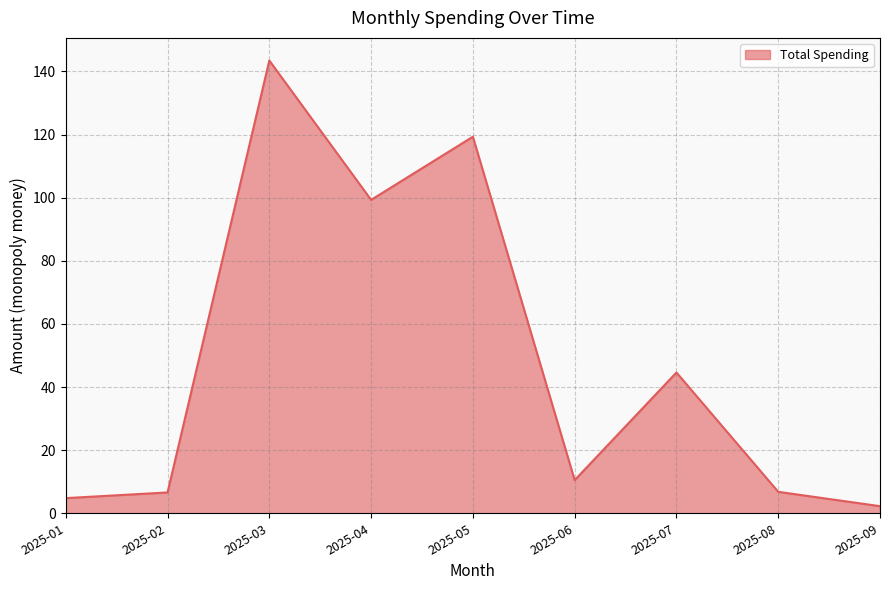

The chart shows a value of 28.1 at 2025-07. True or false?

False